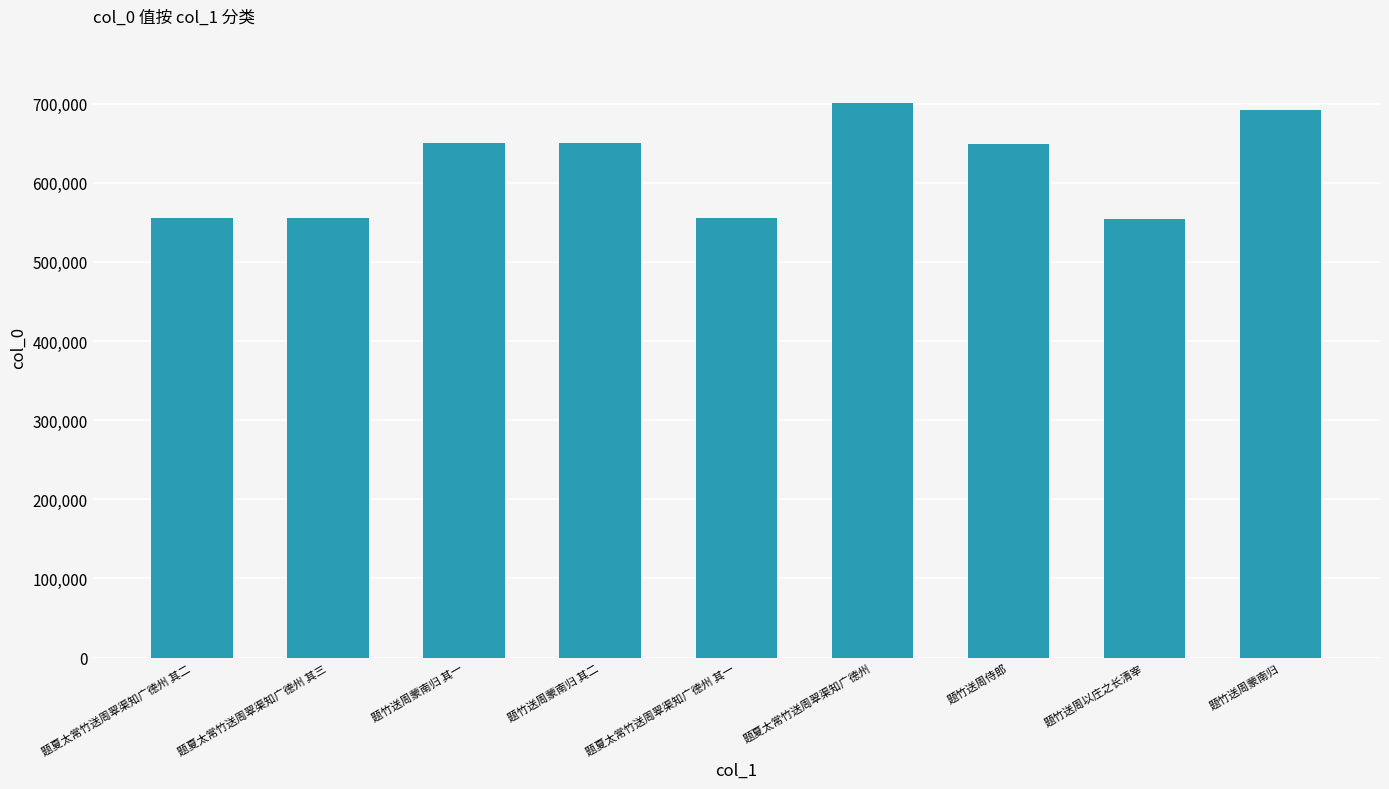

Between 题夏太常竹送周翠渠知广德州 and 题竹送周蒙南归, which is larger?

题夏太常竹送周翠渠知广德州